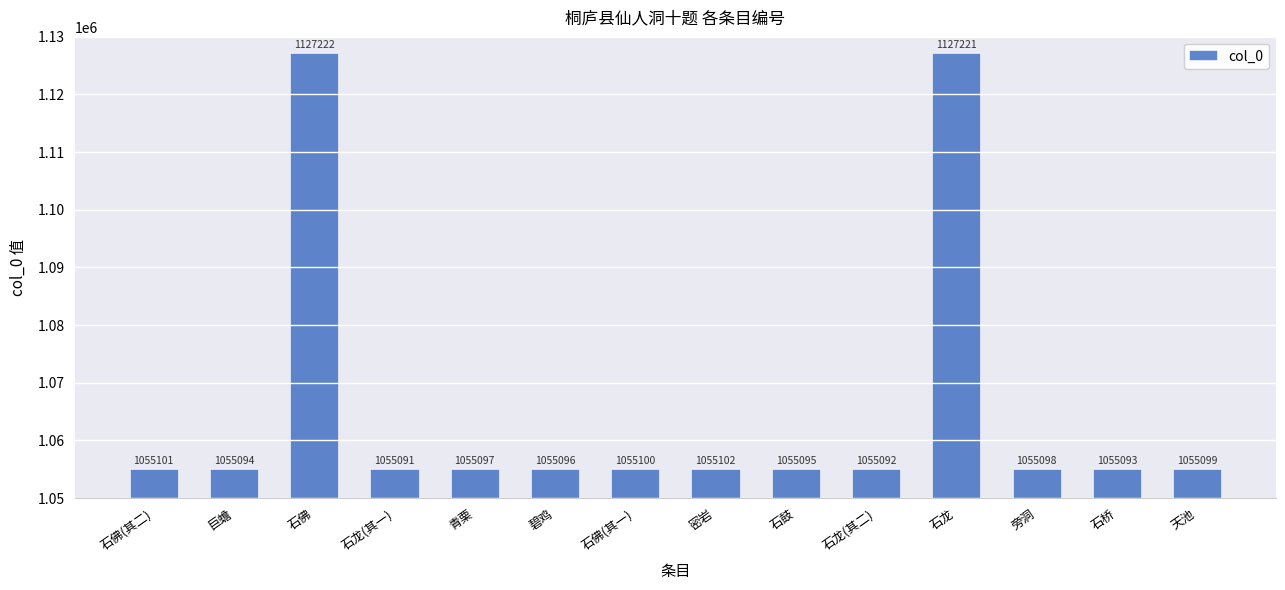

At which category does the chart reach its minimum across all series?

石龙(其一)